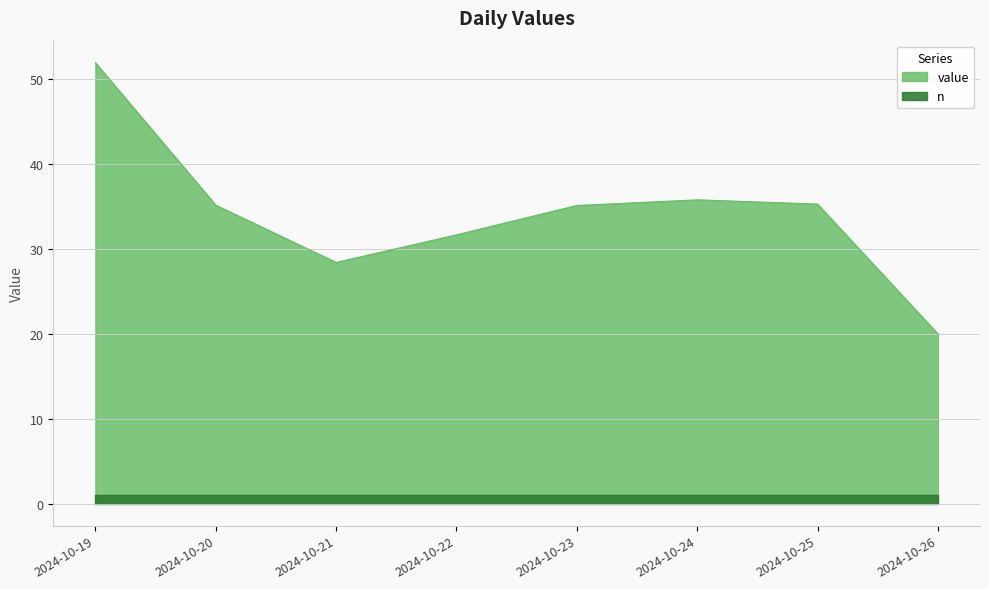

At which label does the data first exceed 35?

2024-10-19